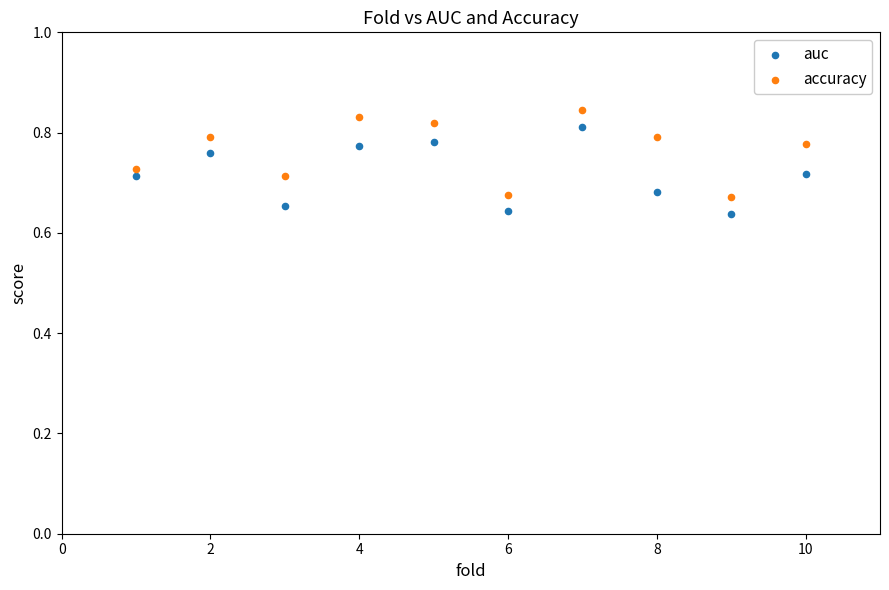

What is the X range (max minus min) for the scatter plot?

9.0